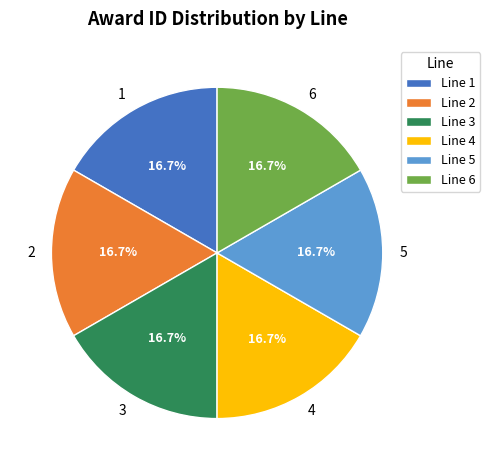

Is there any slice that represents more than half of the pie?

No